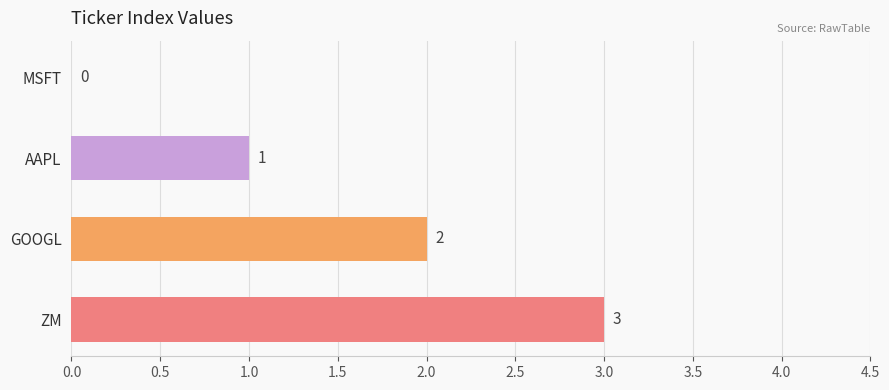

What is the ratio of the value at ZM to the value at AAPL?

3.0